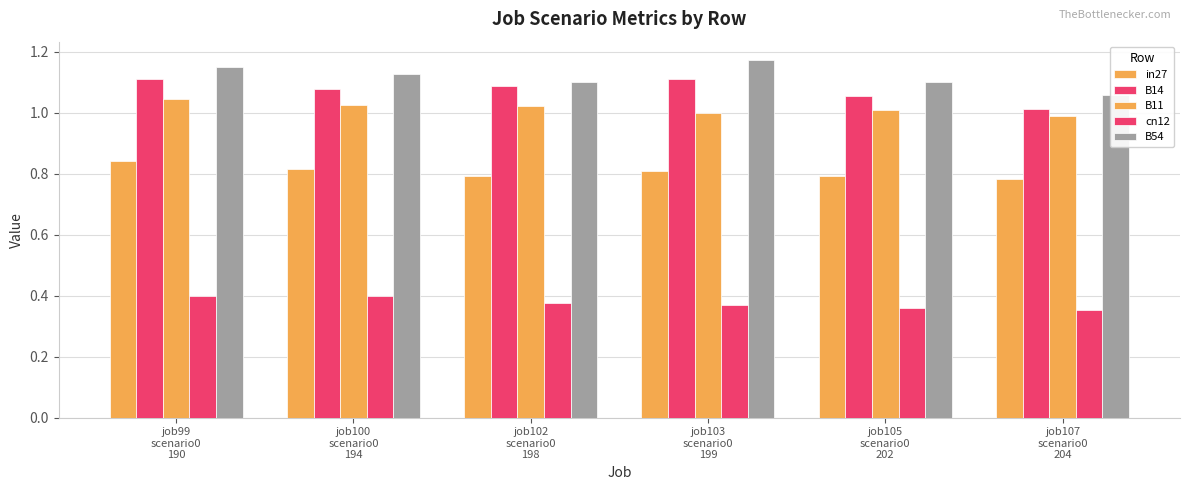

Reading left to right, what are all the values shown in this chart?

in27: 0.8	0.8	0.8	0.8	0.8	0.8
B14: 1.1	1.1	1.1	1.1	1.1	1.0
B11: 1.0	1.0	1.0	1.0	1.0	1.0
cn12: 0.4	0.4	0.4	0.4	0.4	0.4
B54: 1.2	1.1	1.1	1.2	1.1	1.1